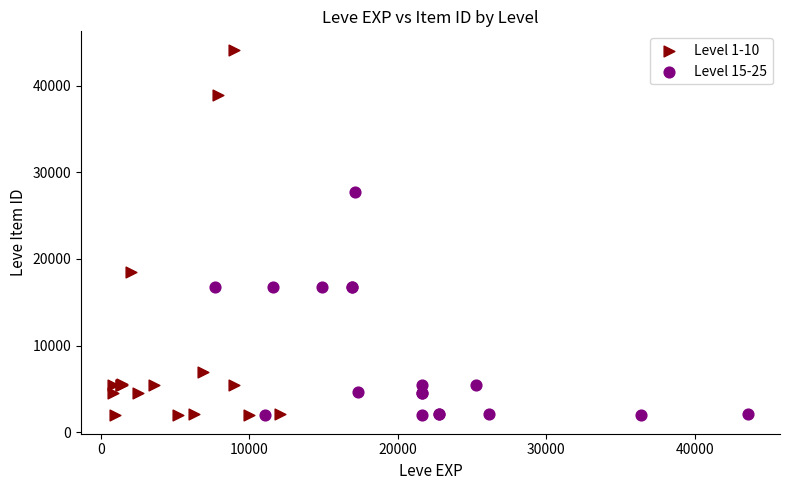

Which series has the largest Y range (max minus min)?

Level 1-10